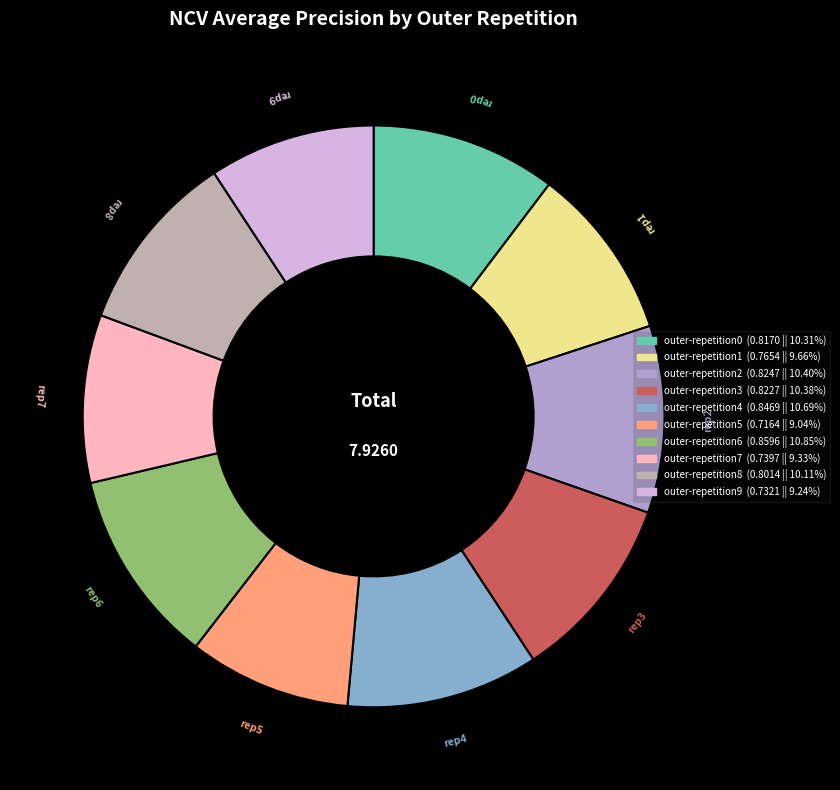

To the nearest percent, what is the average slice percentage?

10%